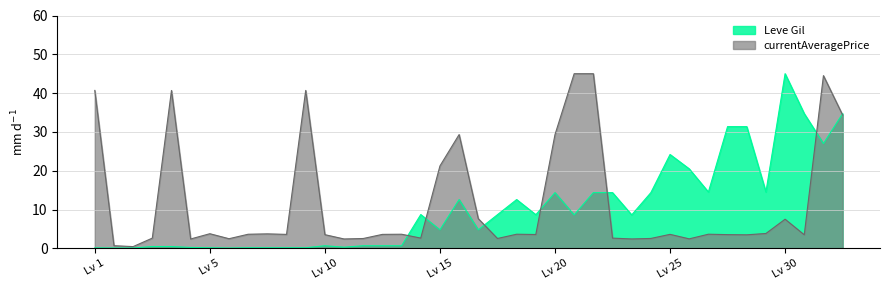

What is the maximum value shown in the chart?

45.0